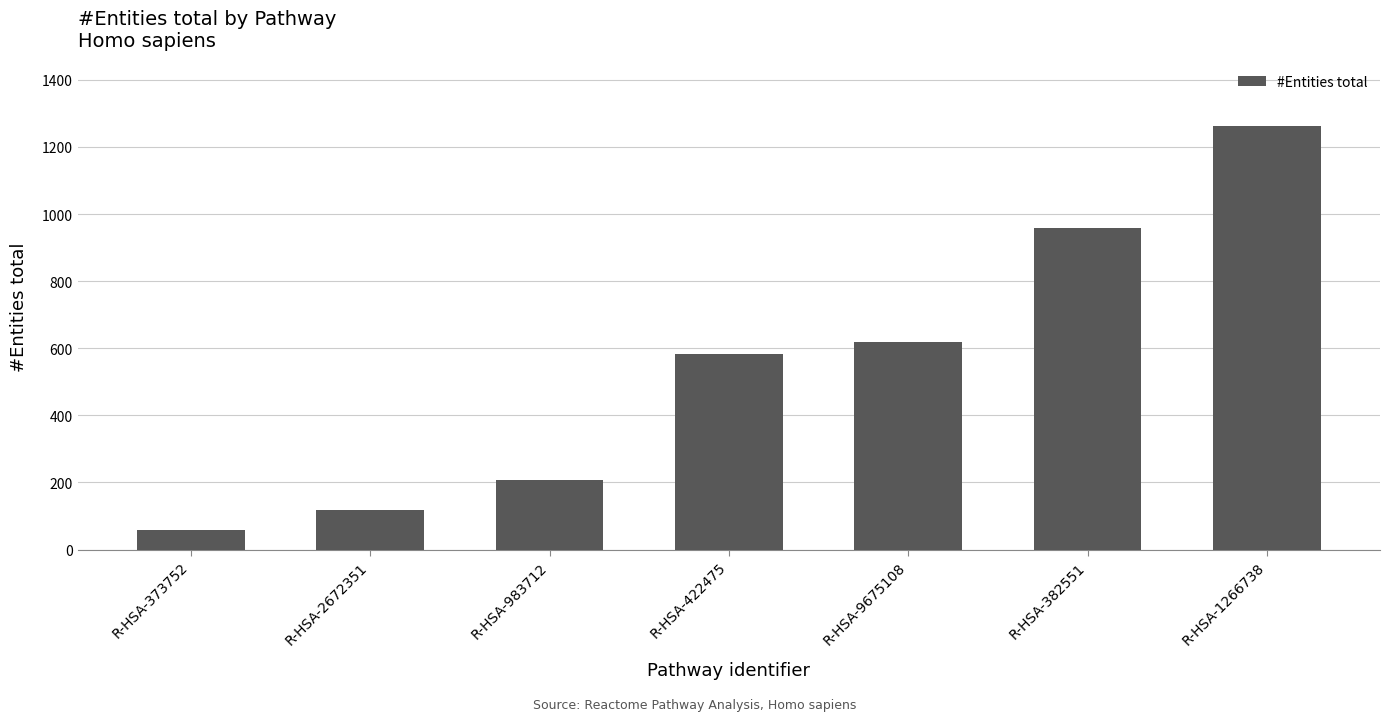

What is the difference between the maximum and minimum values?

1203